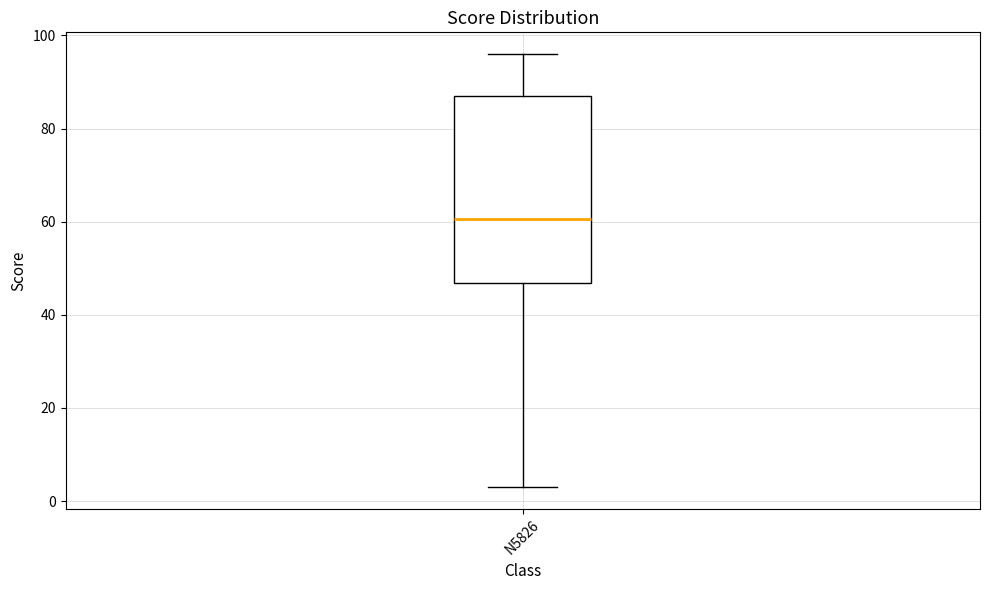

Where is the lower edge of the box for N5826 on the y-axis? The values are not printed on the chart, so give them approximately, as read against the axis.

46